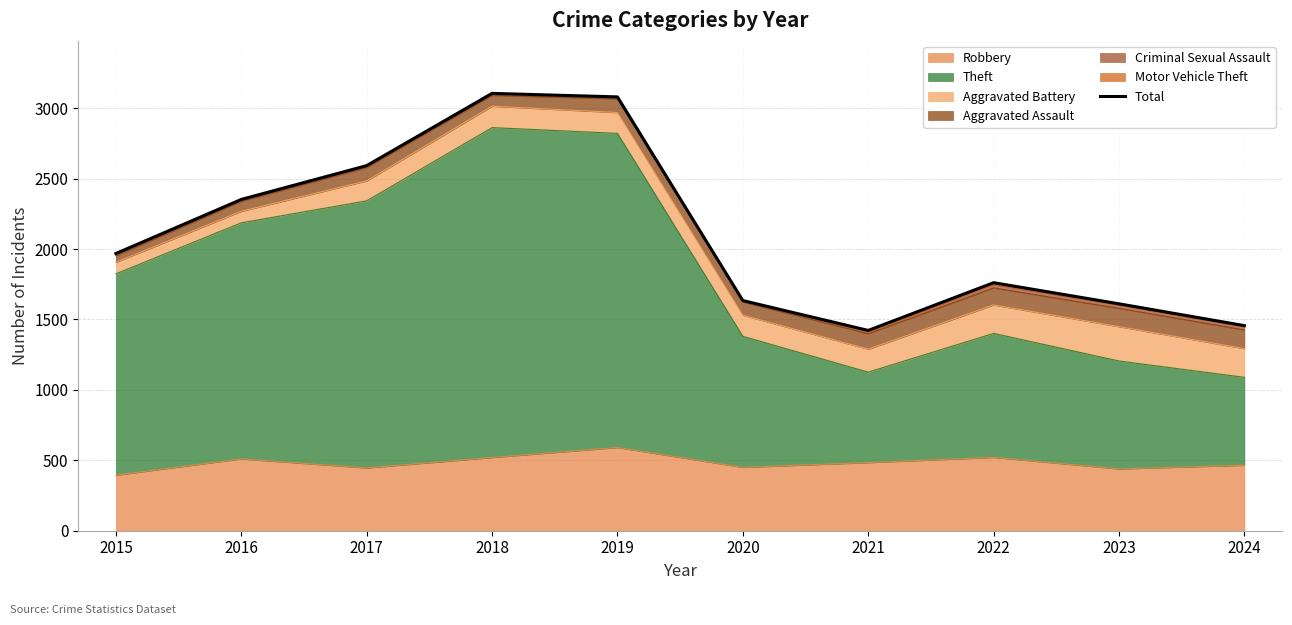

Rank the categories by value from lowest to highest.

2021, 2024, 2023, 2020, 2022, 2015, 2016, 2017, 2019, 2018